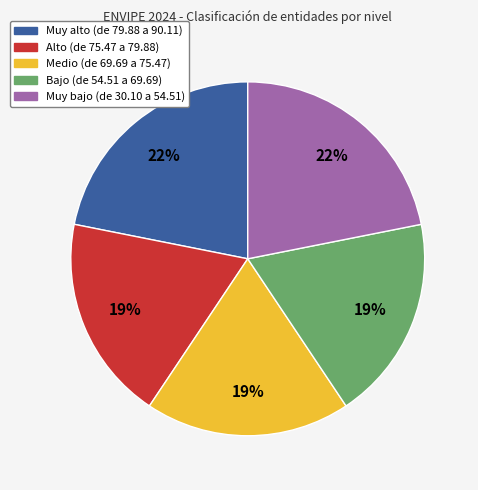

To the nearest percent, what is the difference between the Muy bajo (de 30.10 a 54.51) and Medio (de 69.69 a 75.47) slice percentages?

3%